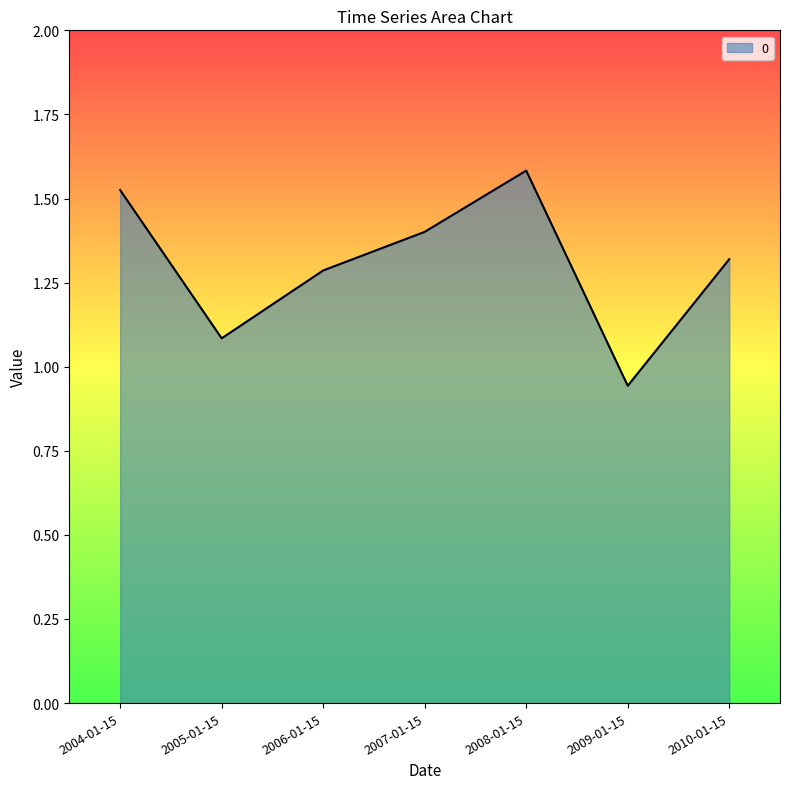

What is the greatest value displayed?

1.6